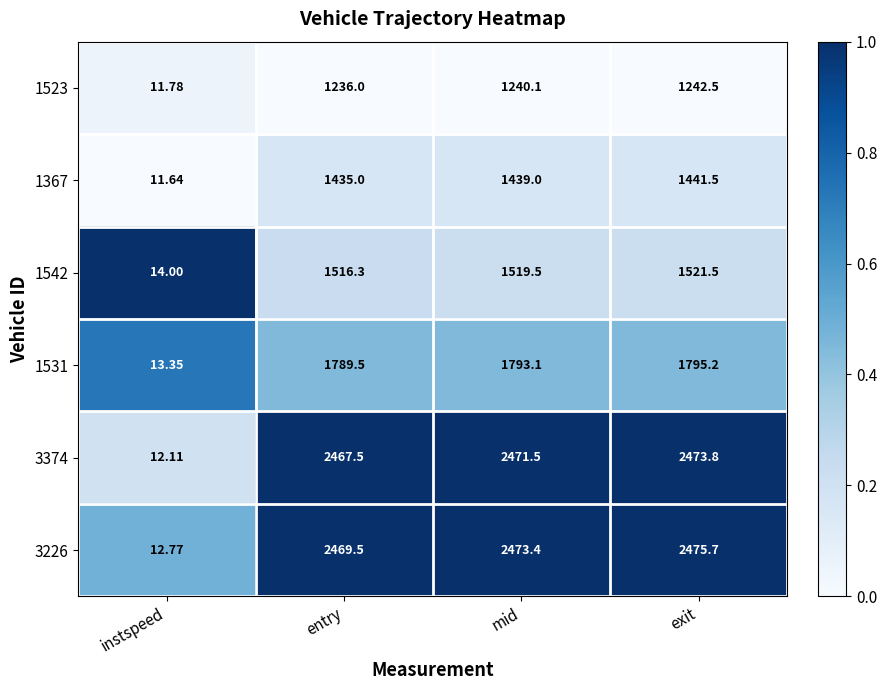

Which category has the lowest value in the 3226 series?

instspeed